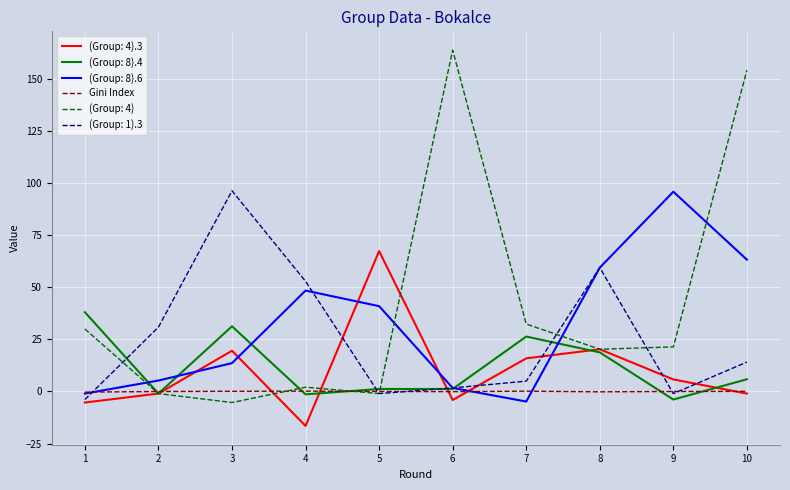

Which series has the largest total across all categories?

(Group: 4)